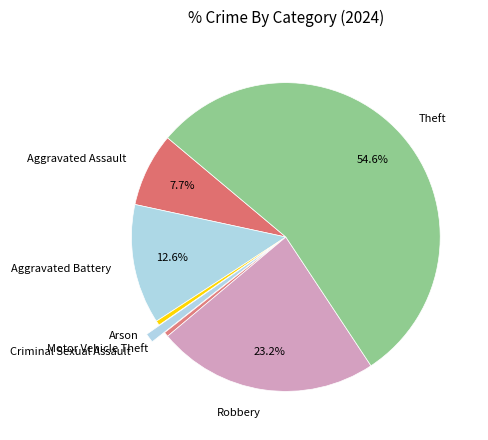

How many segments does this pie chart have?

7